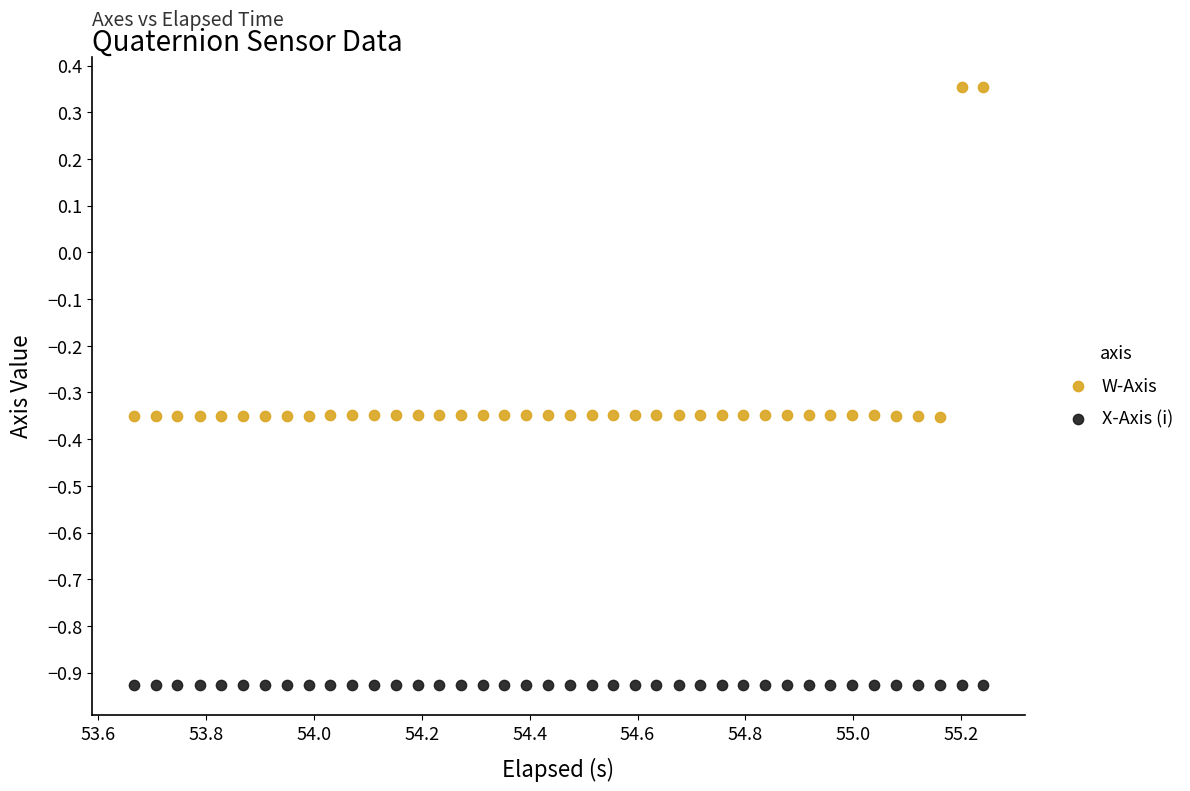

Which series reaches the minimum Y coordinate?

X-Axis (i)